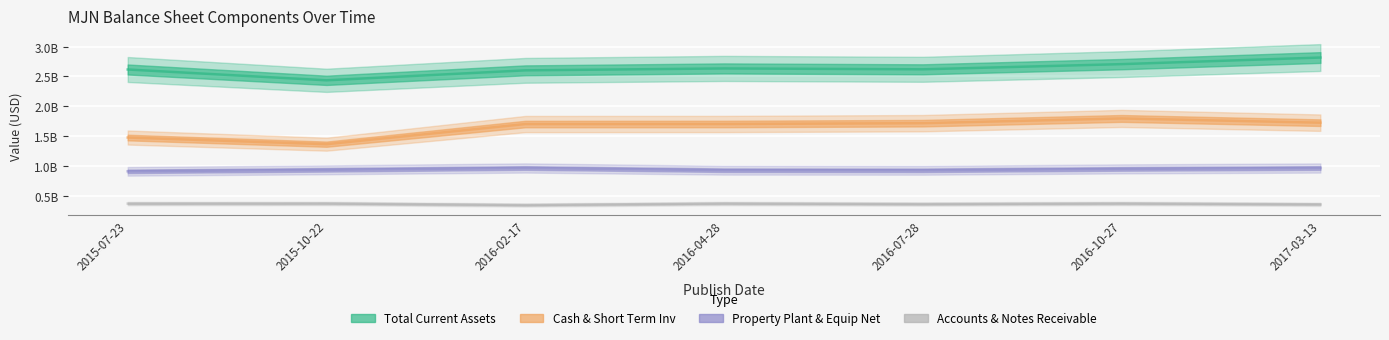

At which label does Total Current Assets reach its minimum?

2015-10-22